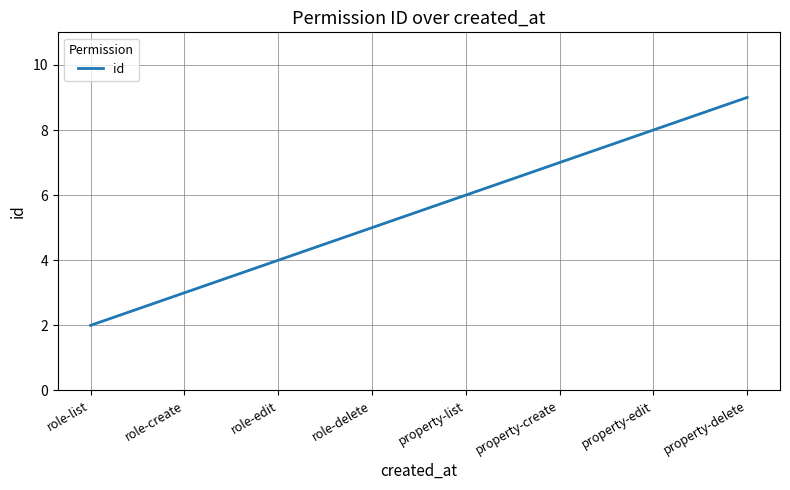

True or false: the data shows 4 at role-edit.

True